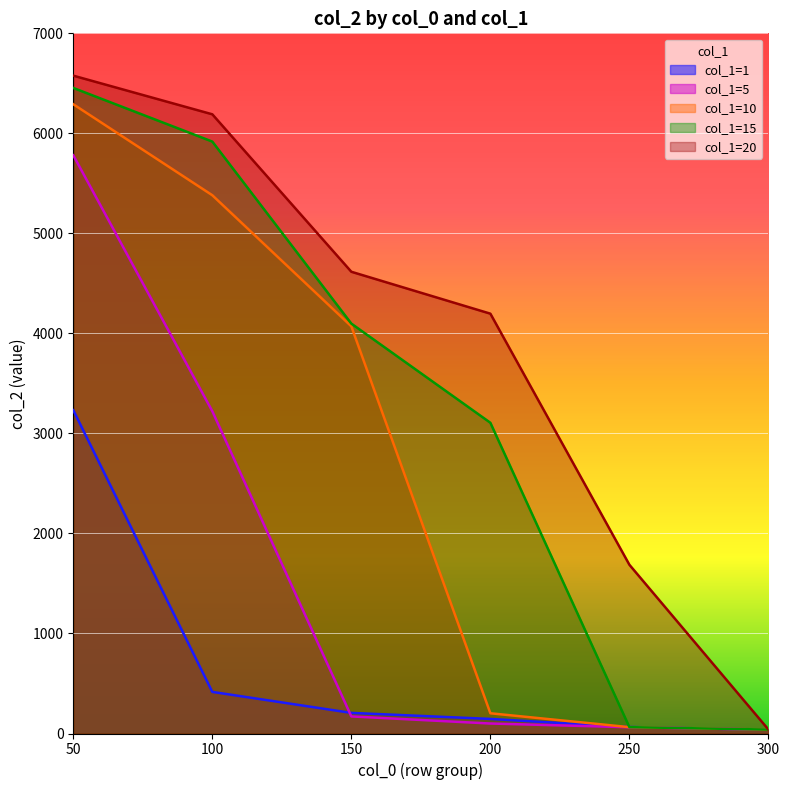

Which category has the highest value across all series?

50